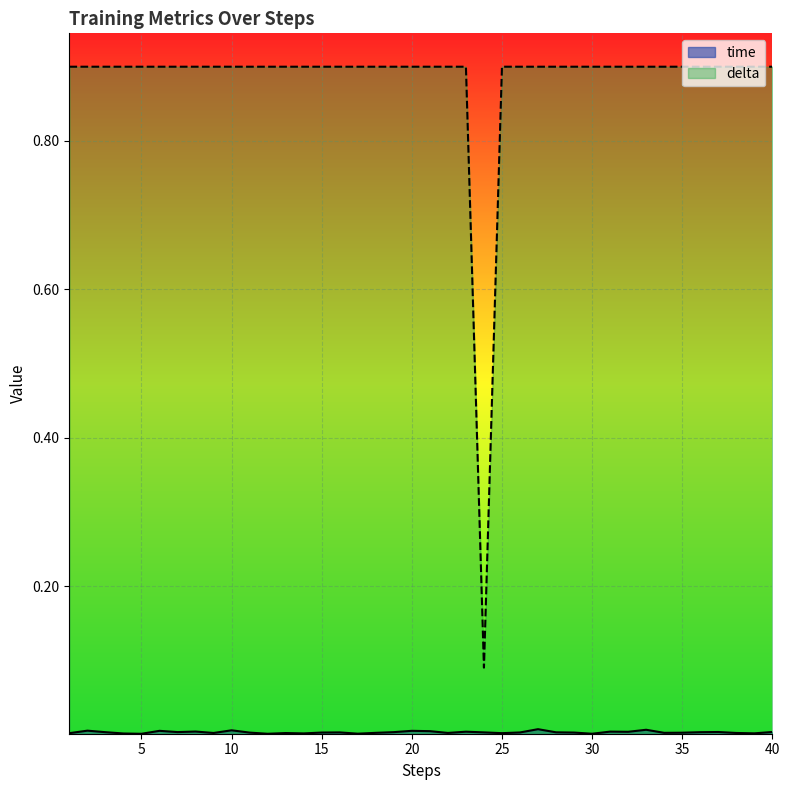

List the series in order of their peak value, lowest first.

time, delta